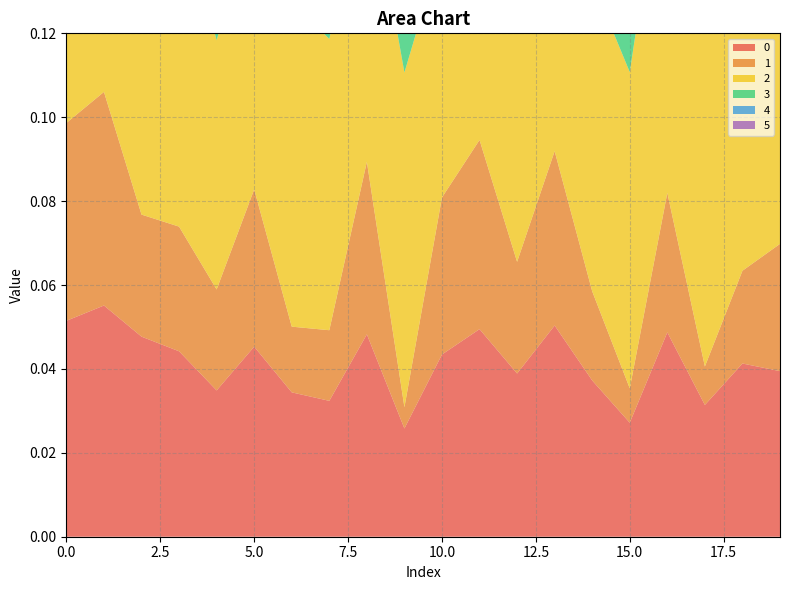

Reading right to left, what are all the values shown in this chart?

0: 0.0	0.0	0.0	0.0	0.0	0.0	0.1	0.0	0.0	0.0	0.0	0.0	0.0	0.0	0.0	0.0	0.0	0.0	0.1	0.1
1: 0.0	0.0	0.0	0.0	0.0	0.0	0.0	0.0	0.0	0.0	0.0	0.0	0.0	0.0	0.0	0.0	0.0	0.0	0.1	0.0
2: 0.1	0.1	0.1	0.1	0.1	0.1	0.1	0.1	0.1	0.1	0.1	0.1	0.1	0.1	0.1	0.1	0.1	0.1	0.1	0.1
3: 0.0	0.0	0.0	0.0	0.0	0.0	0.0	0.0	0.0	0.0	0.0	0.0	0.0	0.0	0.0	0.0	0.0	0.0	0.0	0.0
4: 0.0	0.0	0.0	0.0	0.0	0.0	0.0	0.0	0.0	0.0	0.0	0.0	0.0	0.0	0.0	0.0	0.0	0.0	0.0	0.0
5: 0.0	0.0	0.0	0.0	0.0	0.0	0.0	0.0	0.0	0.0	0.0	0.0	0.0	0.0	0.0	0.0	0.0	0.0	0.0	0.0